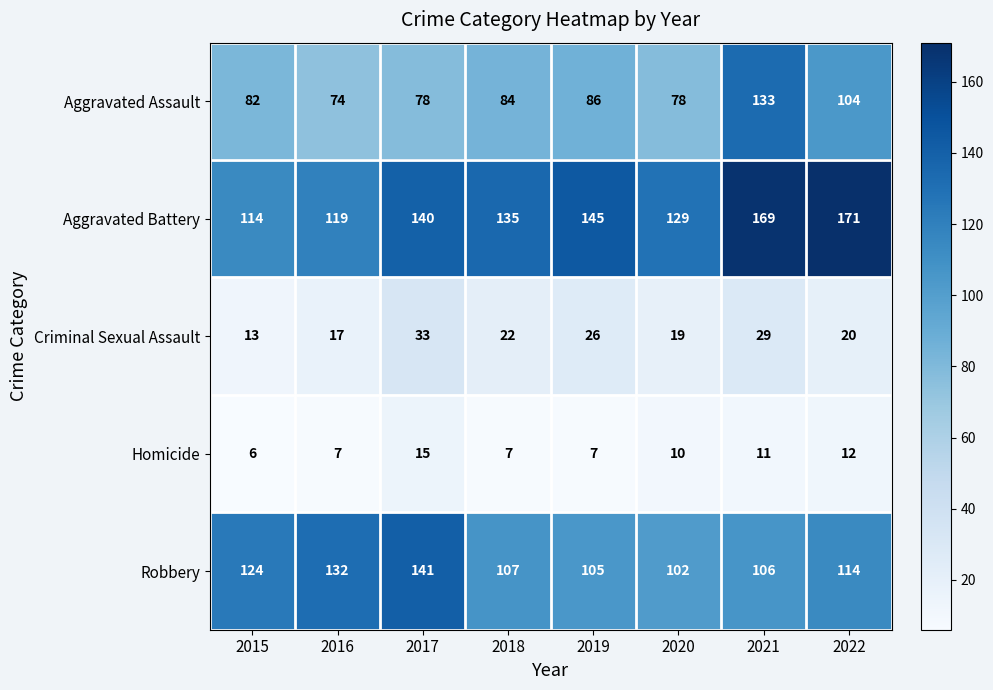

What is the difference between the maximum and minimum values in the Criminal Sexual Assault series?

20